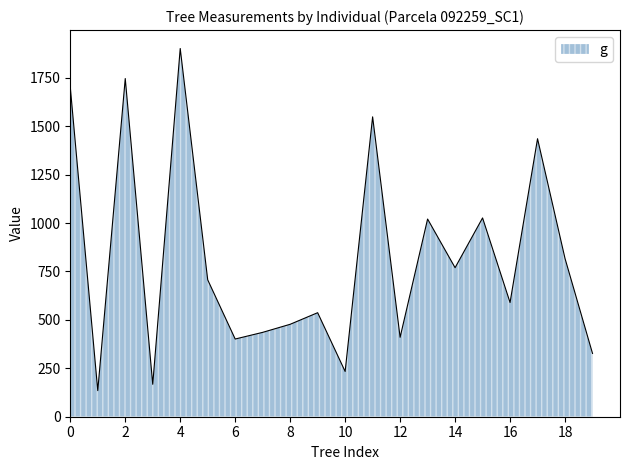

What is the maximum value shown in the chart?

1901.2